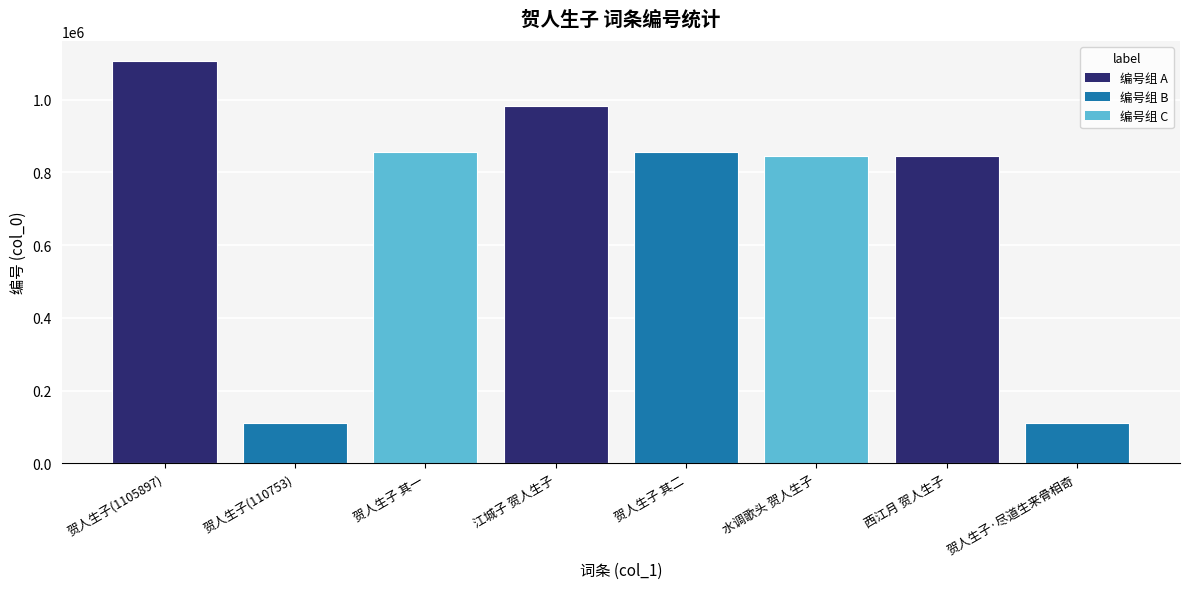

What is the maximum value shown in the chart?

1105897